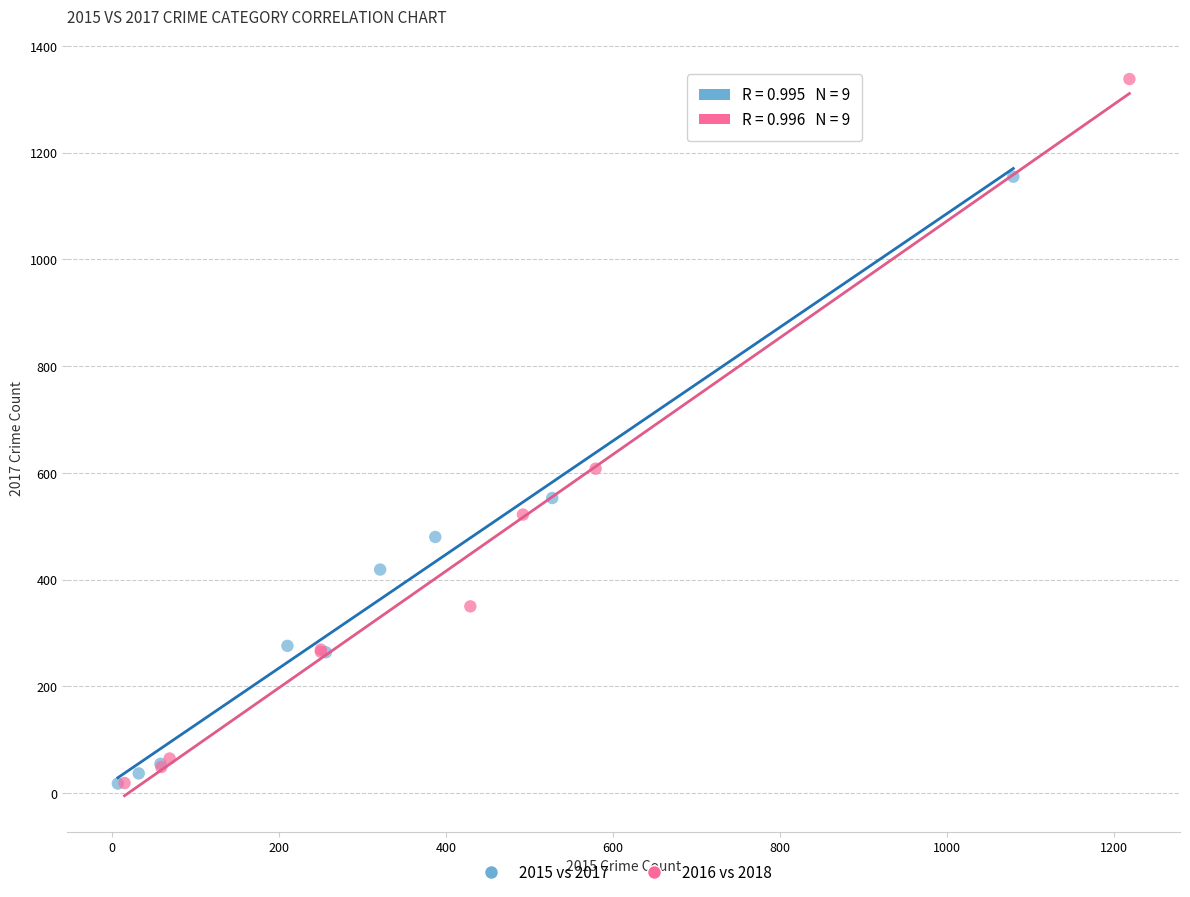

Which series contains the highest Y value?

2016 vs 2018